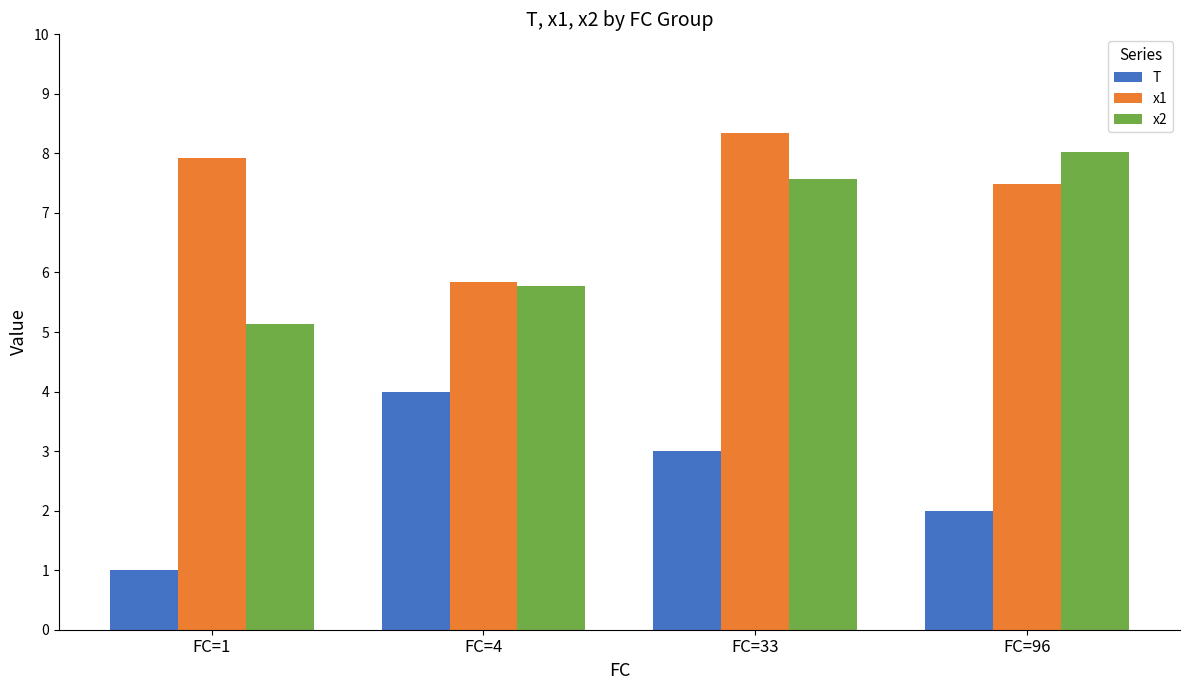

What is the difference between the maximum and minimum values in the T series?

3.0